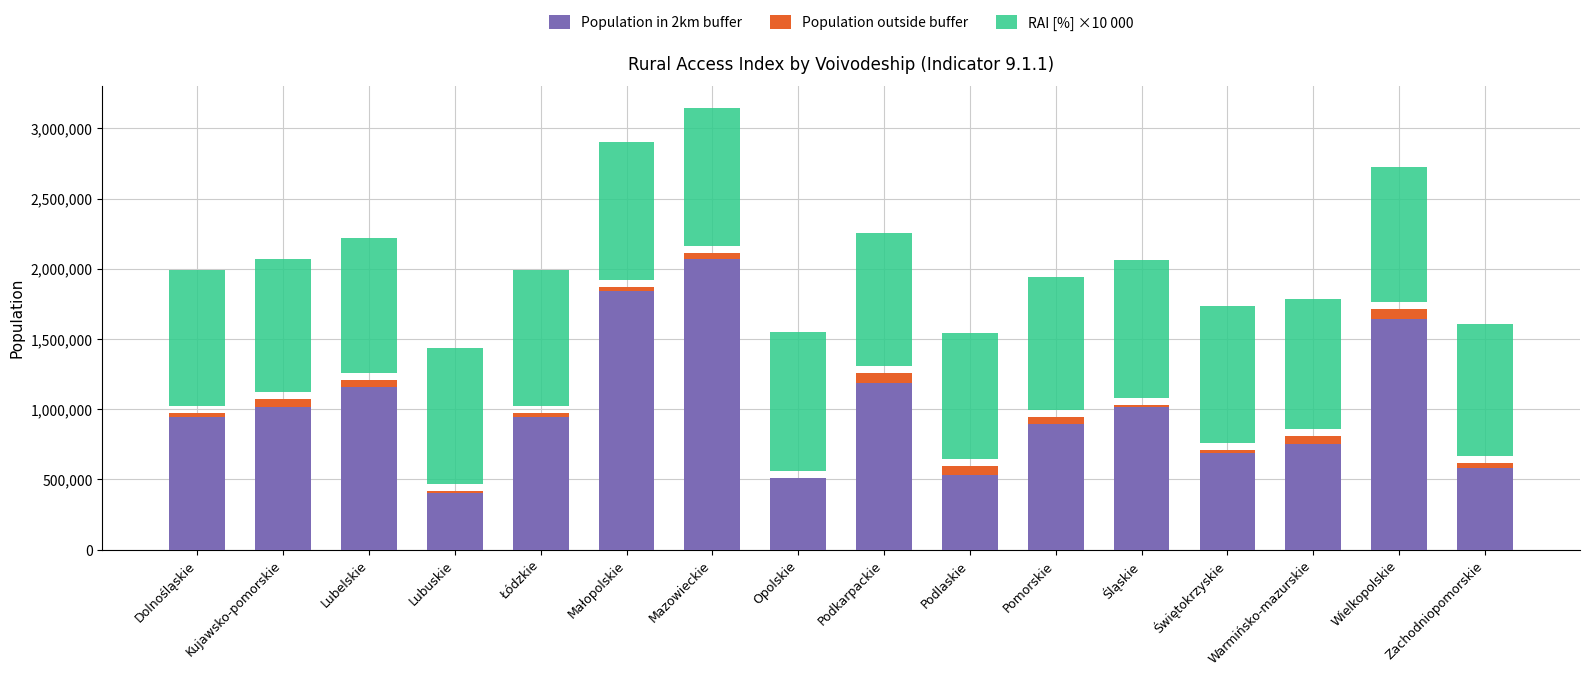

Which series has the largest range (max minus min)?

Population in 2km buffer